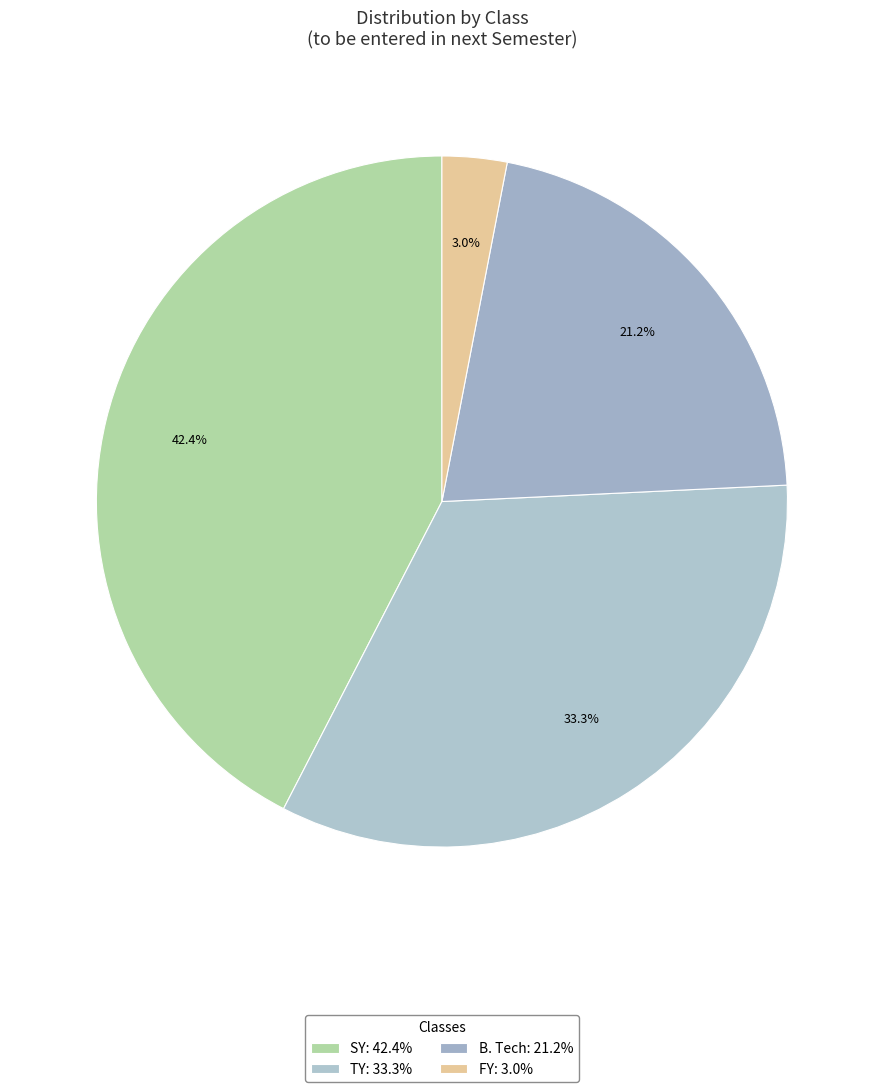

Count the number of slices in the pie.

4